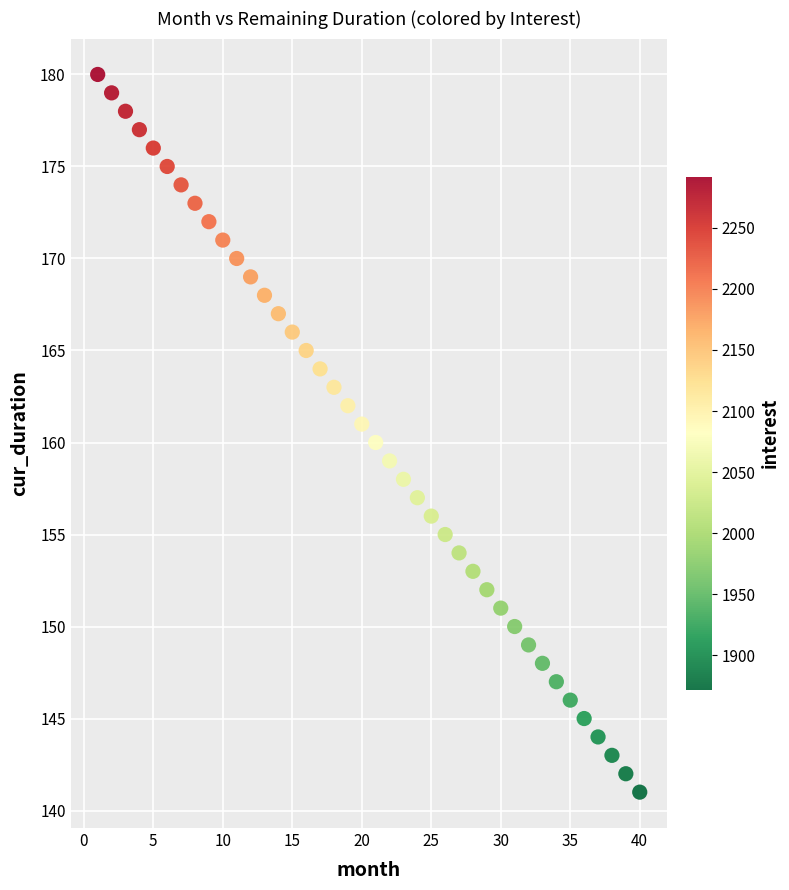

What is the range of X values (max minus min)?

39